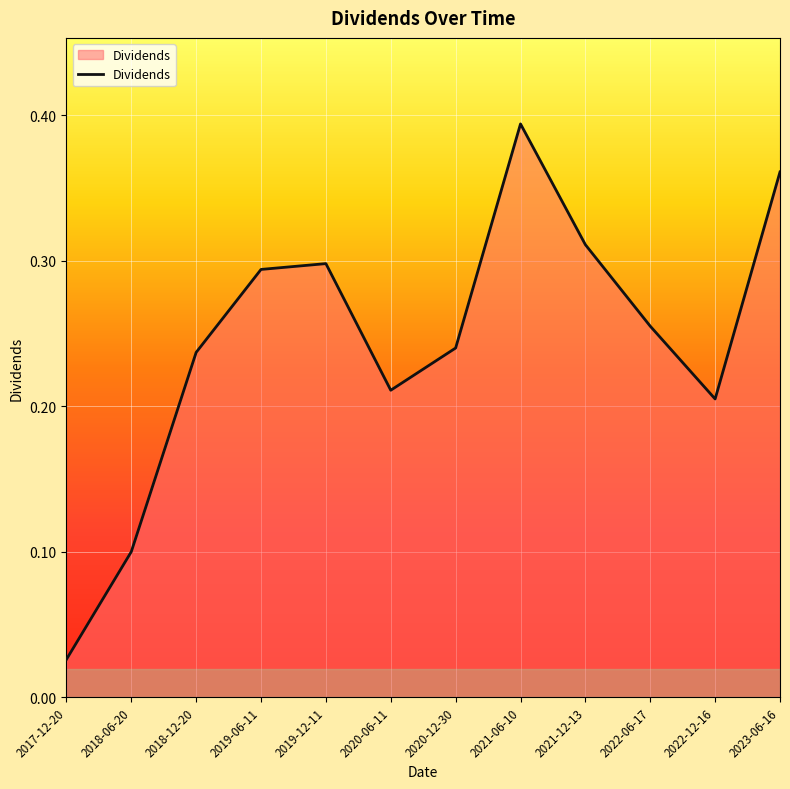

What position from the right is 2021-12-13?

4